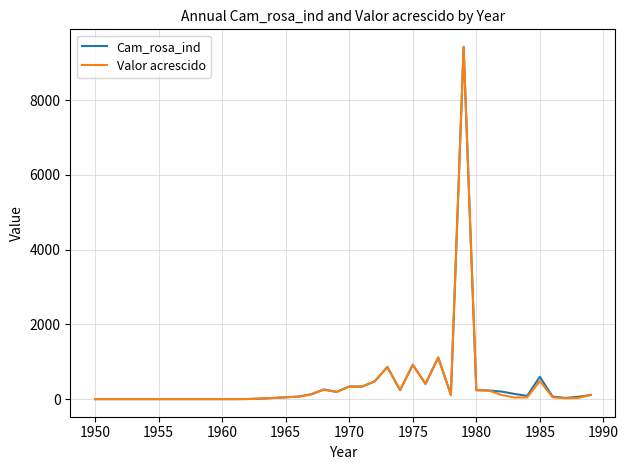

What is the greatest value displayed?

9426.5